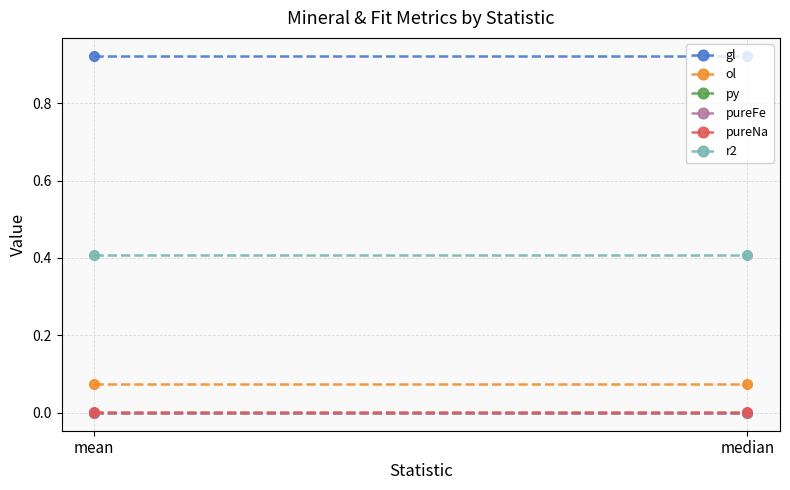

At which label is pureNa closest to 0?

mean